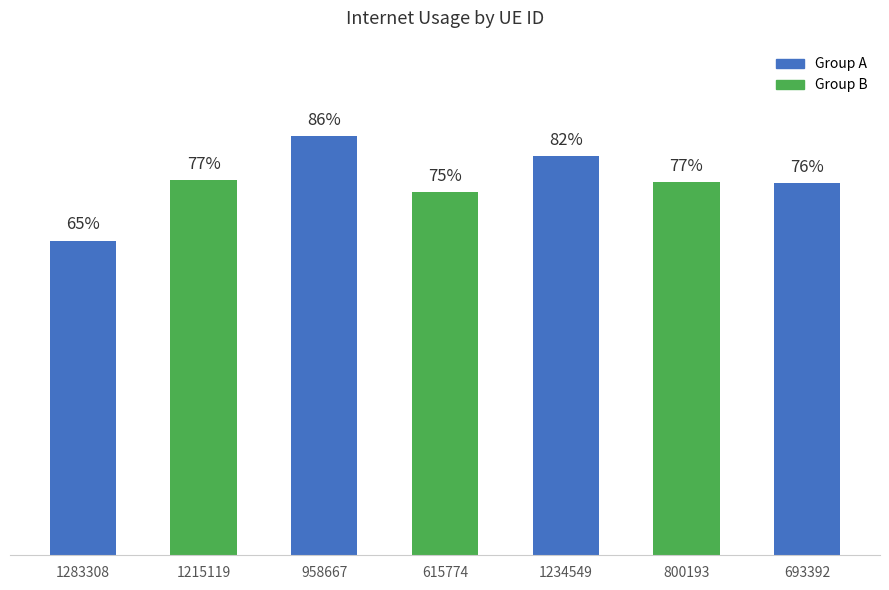

What is the value of the 4th bar from the left?

0.7